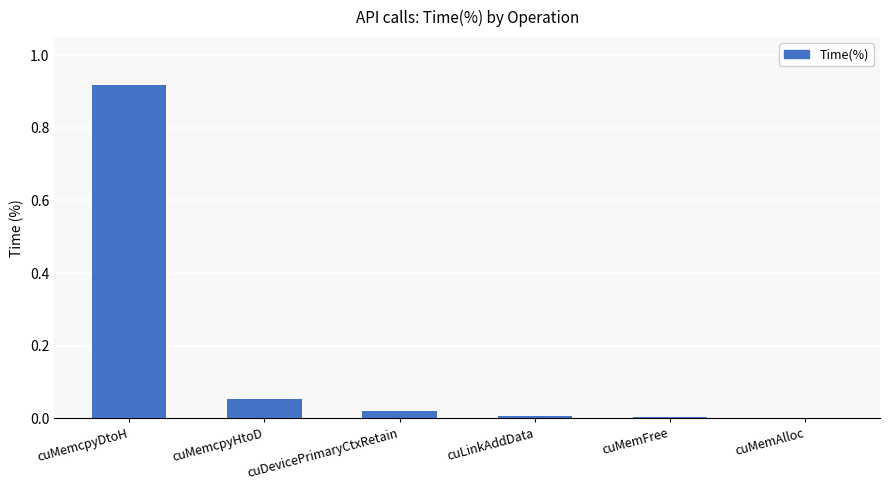

The value at cuMemFree is 0.0. True or false?

True